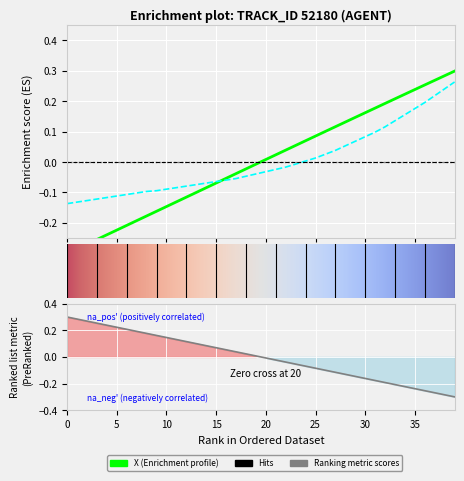

What is the label of the 40th point from the left?

39